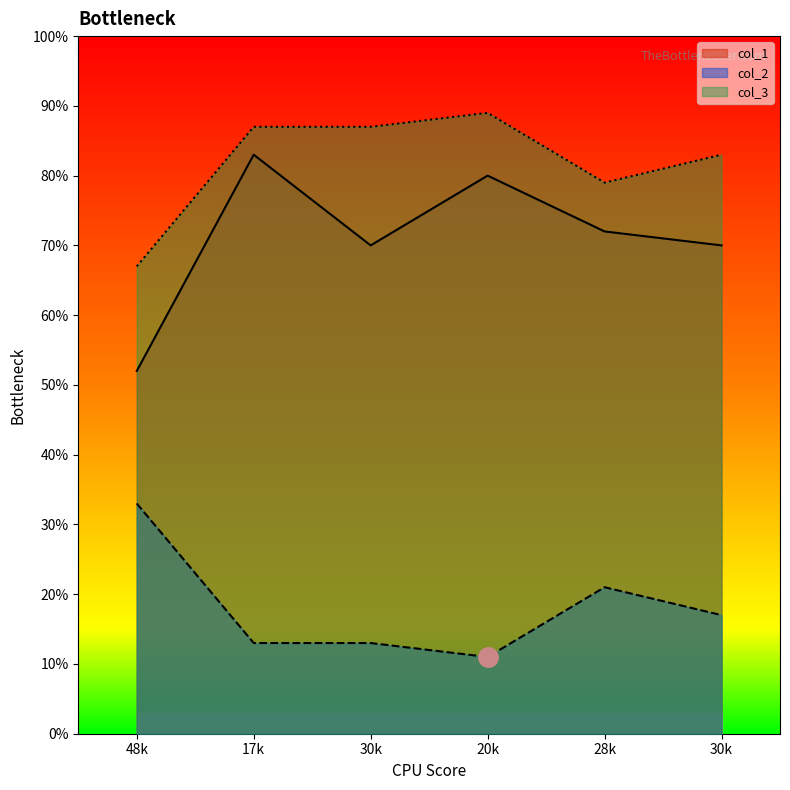

How many data points in col_3 are above 87?

1